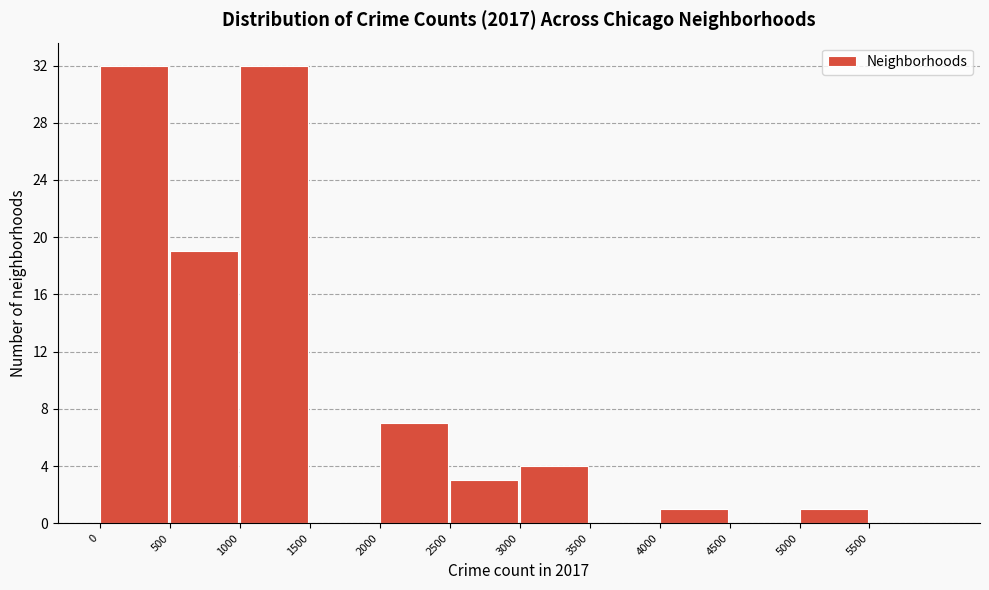

What is the height of the bar covering 0 to 500 on the x-axis? The values are not printed on the chart, so give them approximately, as read against the axis.

32